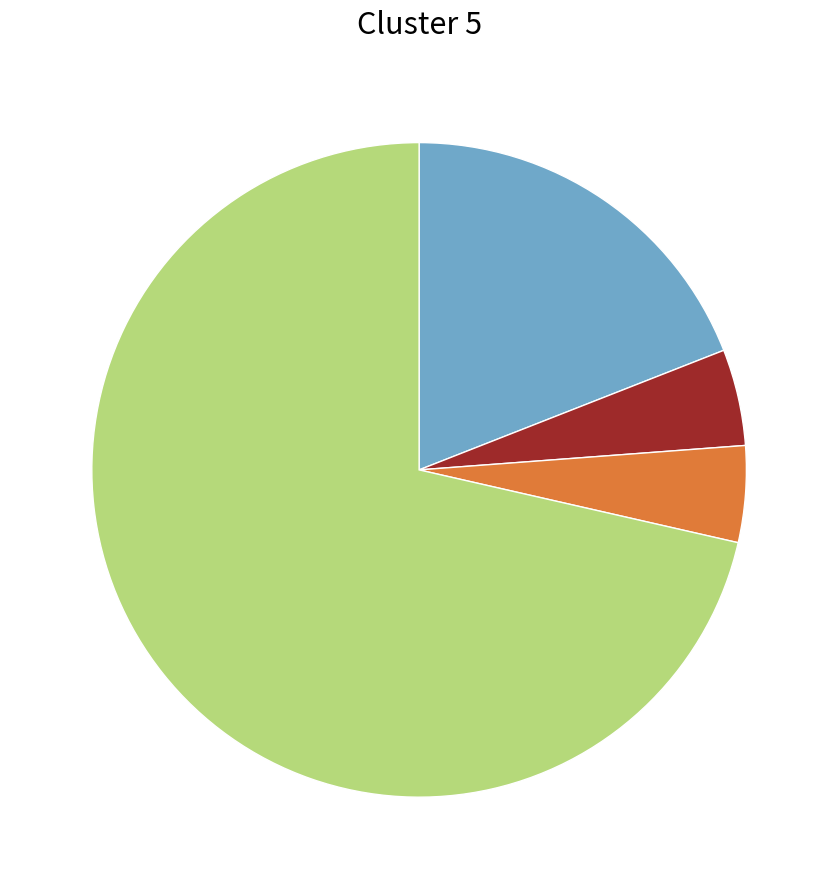

Count the number of slices in the pie.

4